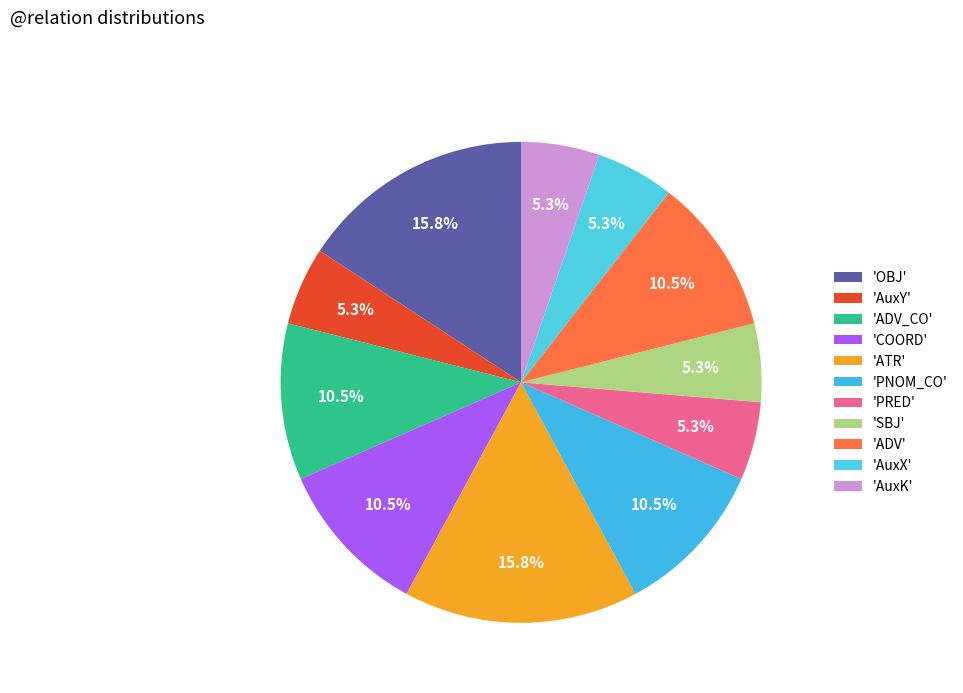

How many slices are in this pie chart?

11